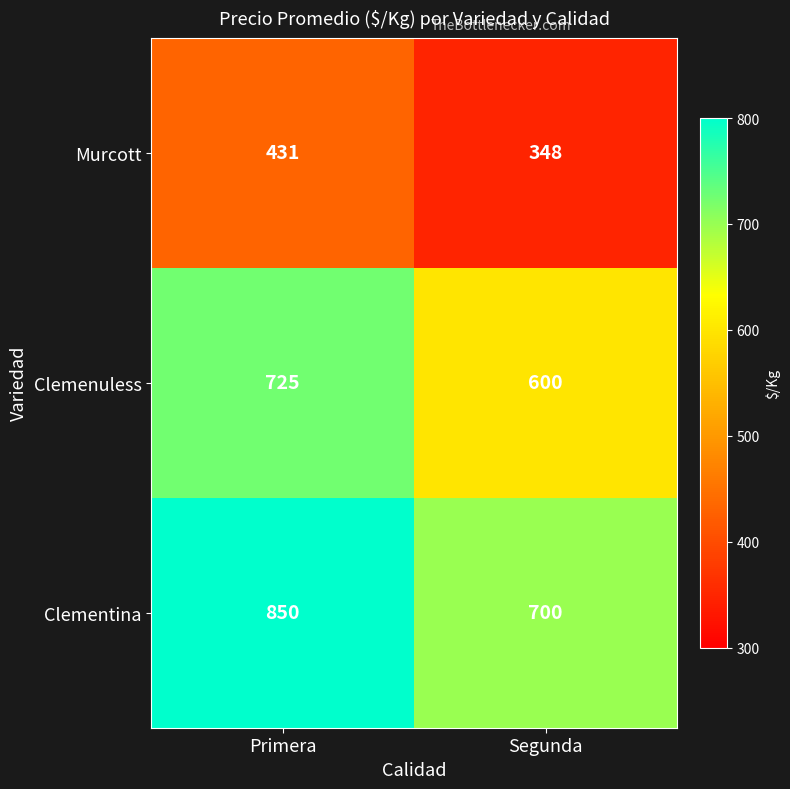

Is it true that Murcott equals 535 at Segunda?

False